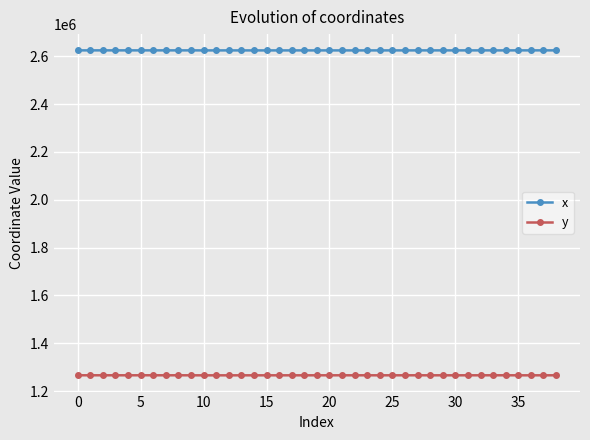

List the series in order of their peak value, lowest first.

y, x